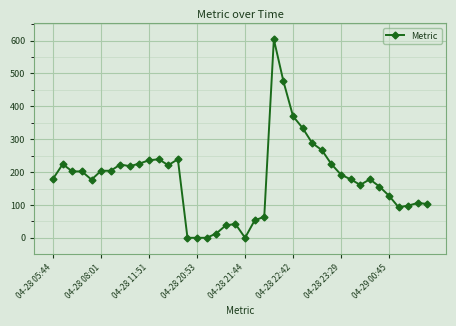

What is the value of the 22nd point from the left?

53